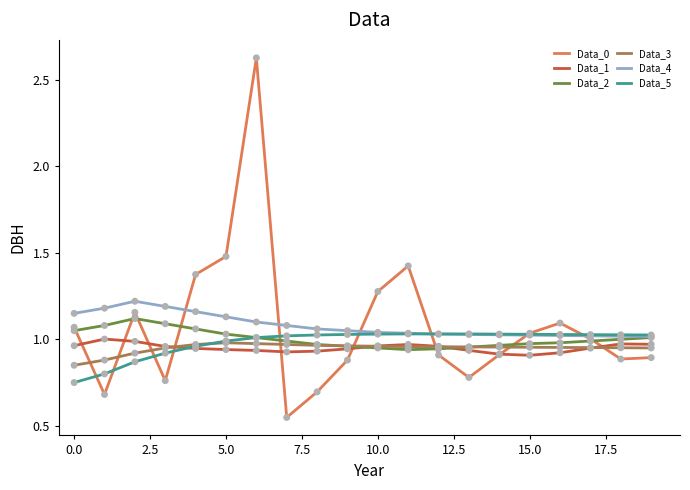

Which series has the widest spread of values?

Data_0